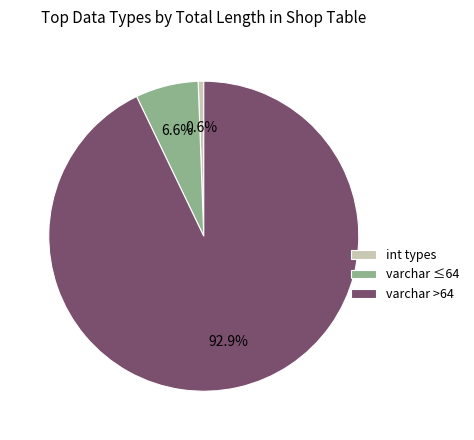

Does any single category account for the majority?

Yes